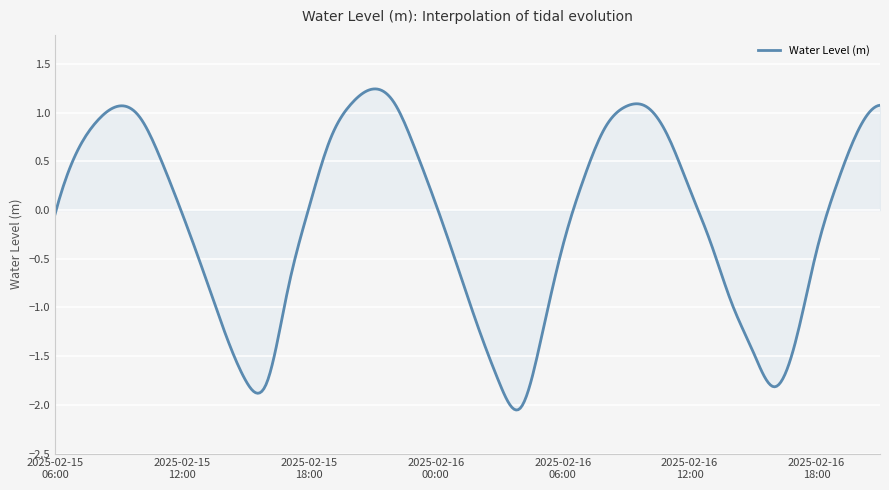

True or false: the data has more than 0 interior local peaks.

True